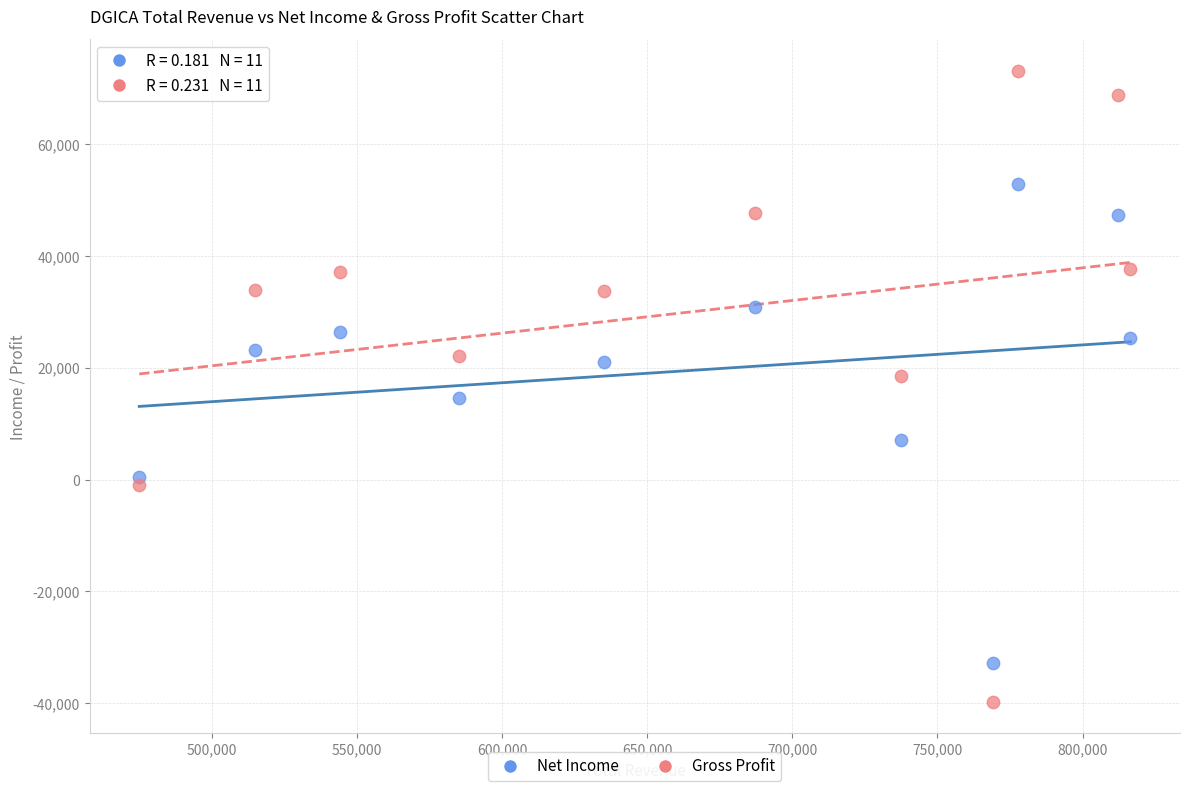

In the Net Income series, what Y value is closest to 10000?

7100